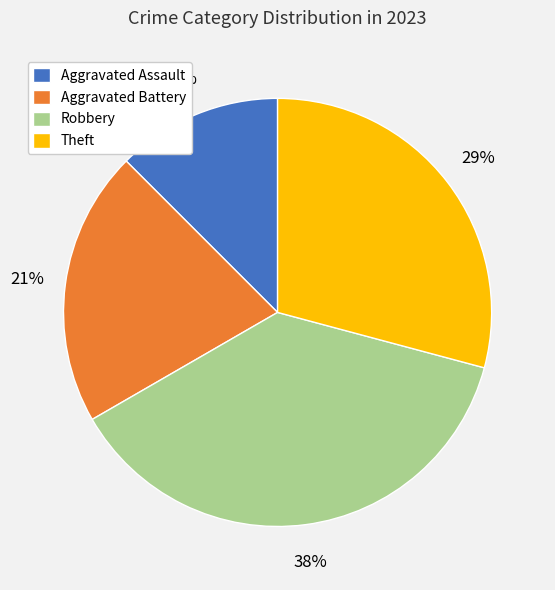

What is the largest slice in the pie chart?

Robbery